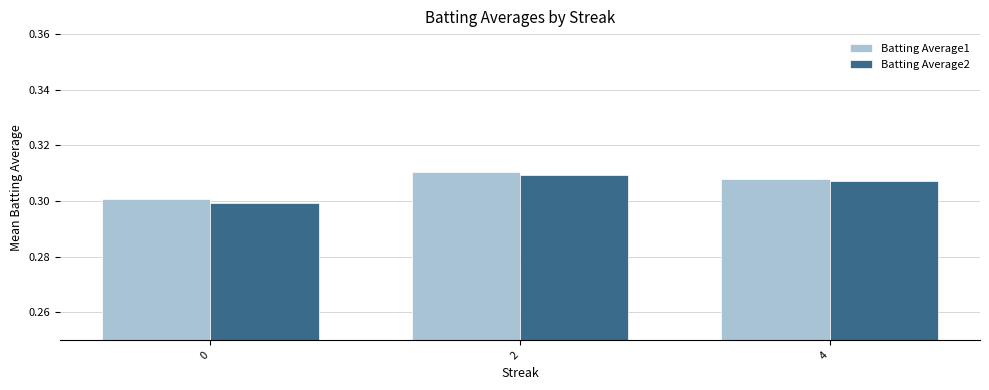

Rank the categories by Batting Average2 value from highest to lowest.

2, 4, 0